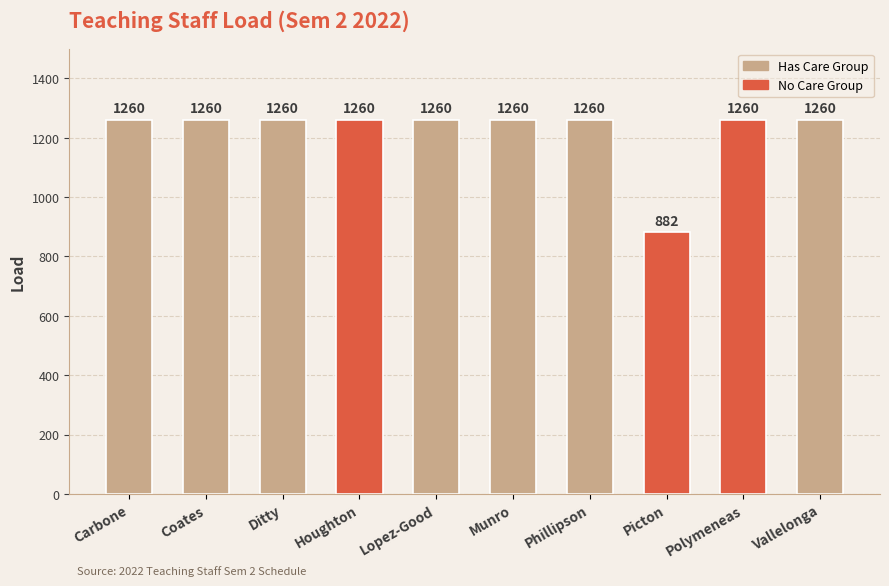

What is the minimum value shown in the chart?

882